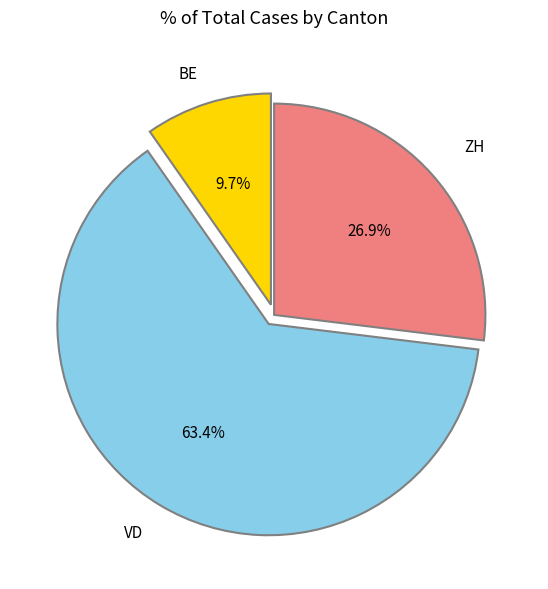

Is there a majority slice in this chart?

Yes